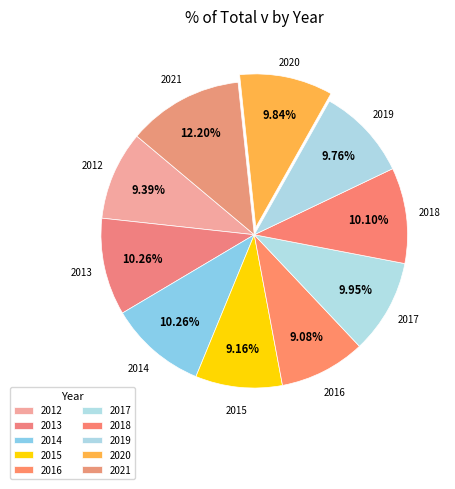

How many segments does this pie chart have?

10